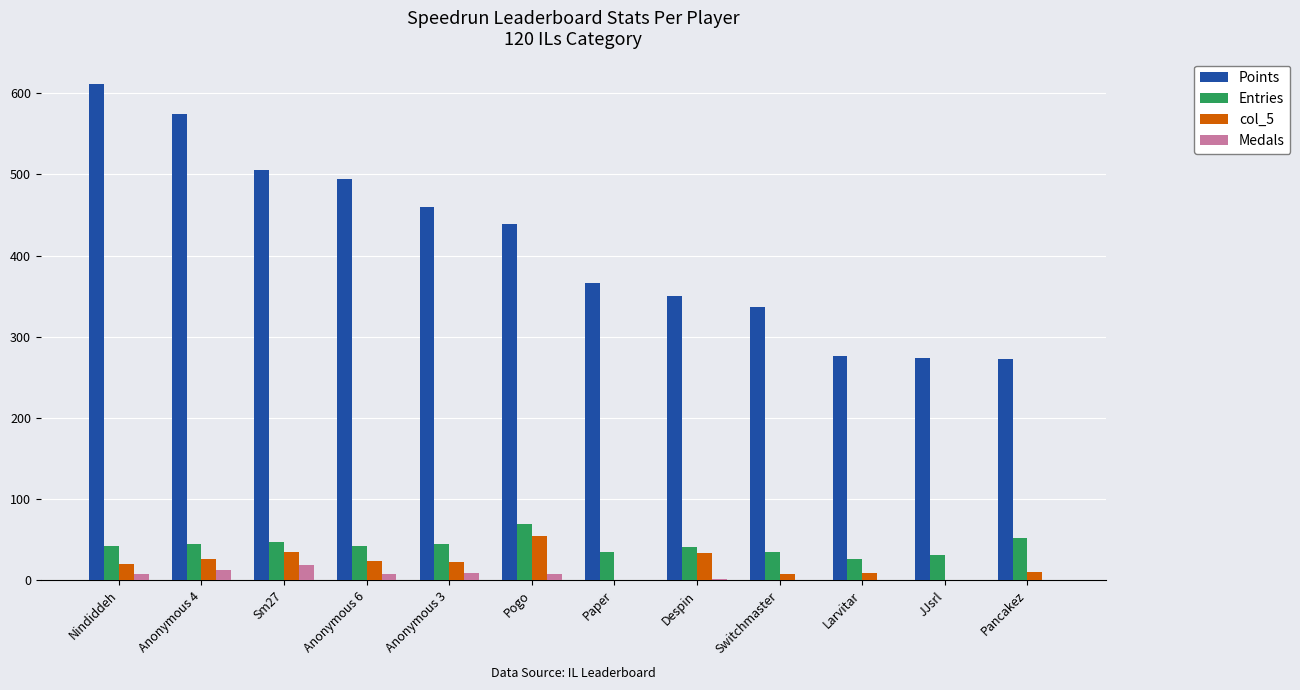

What is the total value across all series at JJsrl?

305